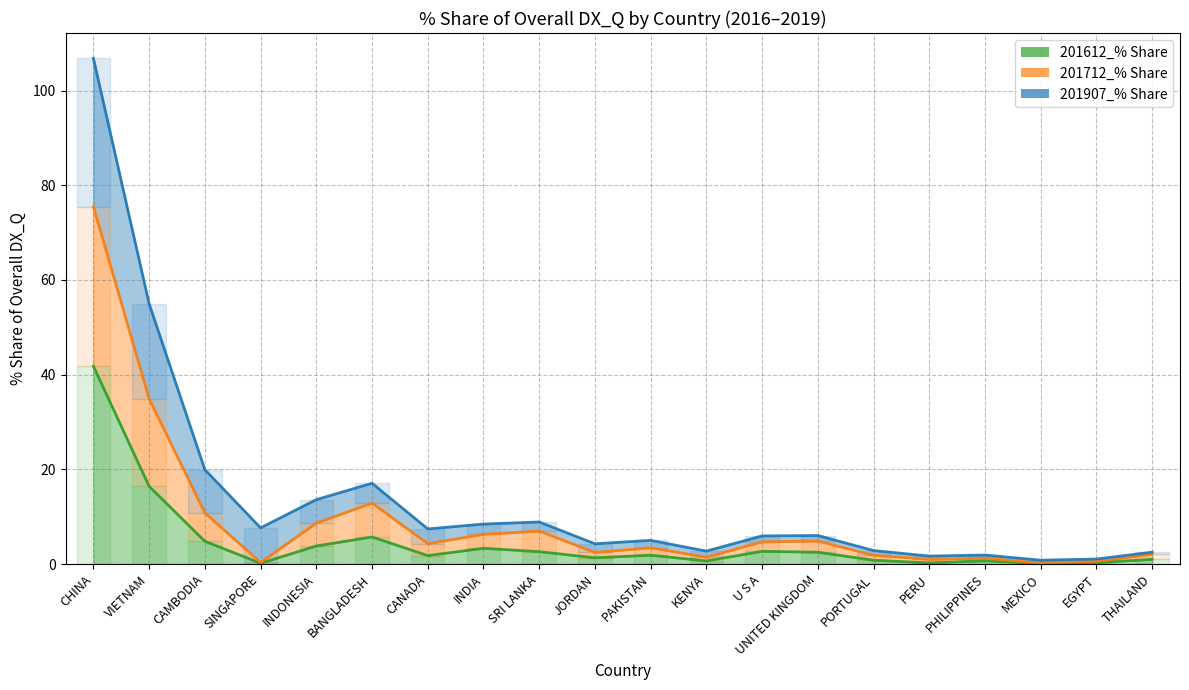

At which category does the chart reach its peak across all series?

CHINA